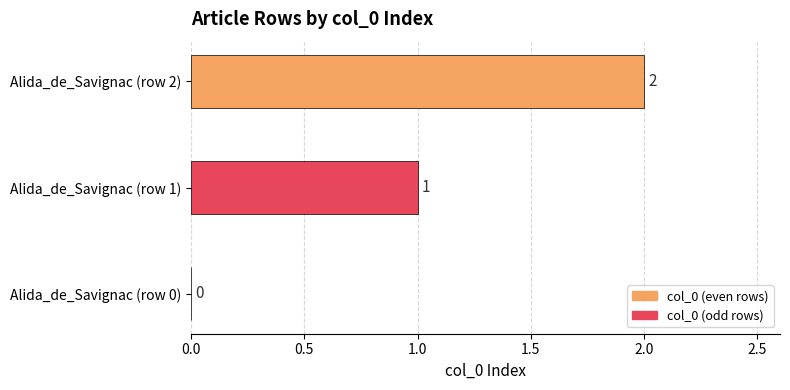

Does the chart contain stacked bars?

No